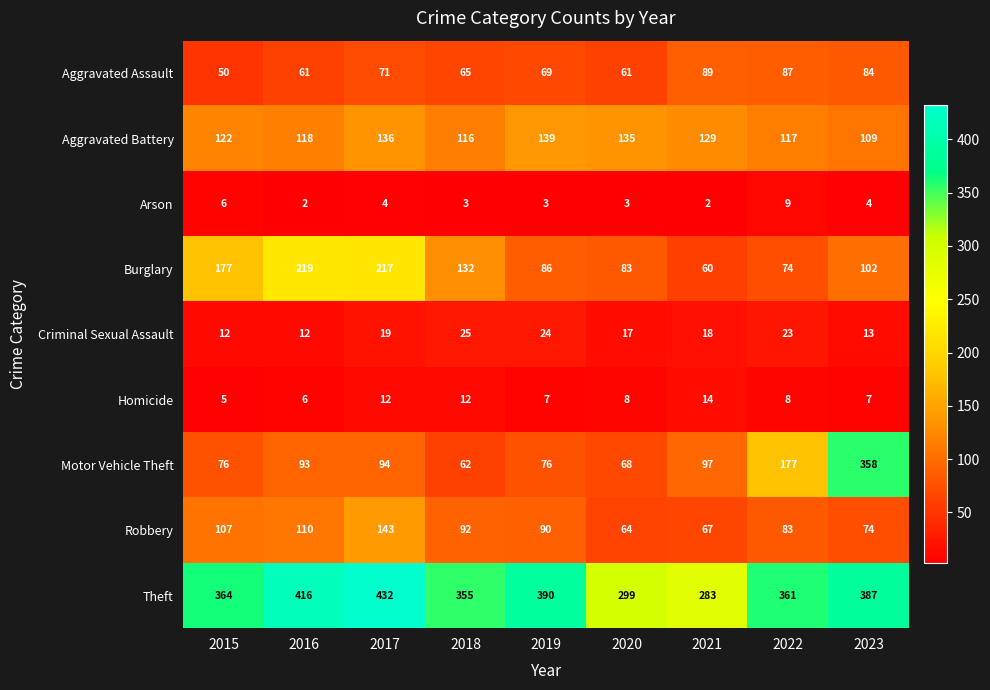

What is the maximum value for Criminal Sexual Assault?

25